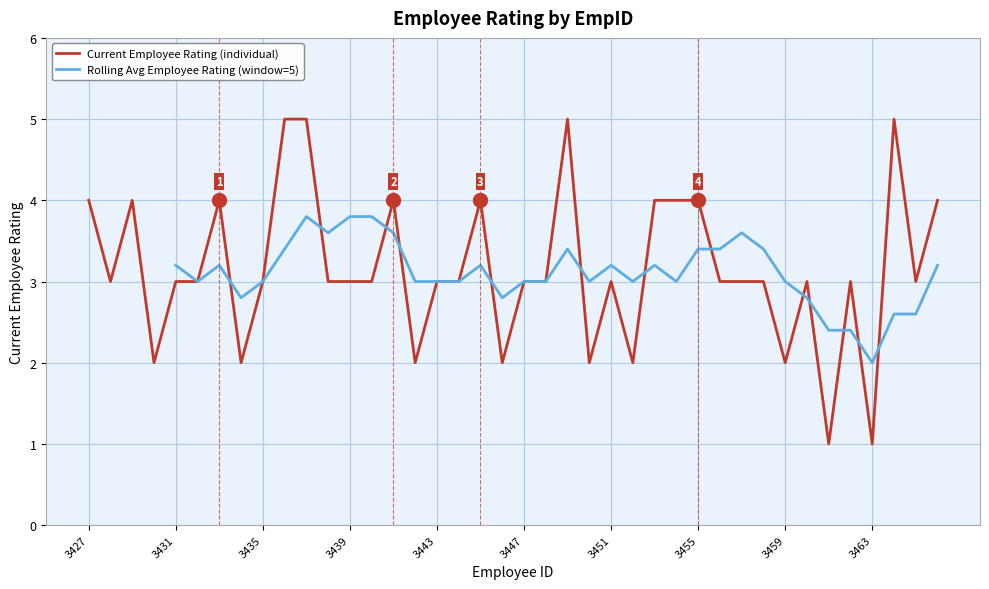

Count the number of values greater than 3.

13